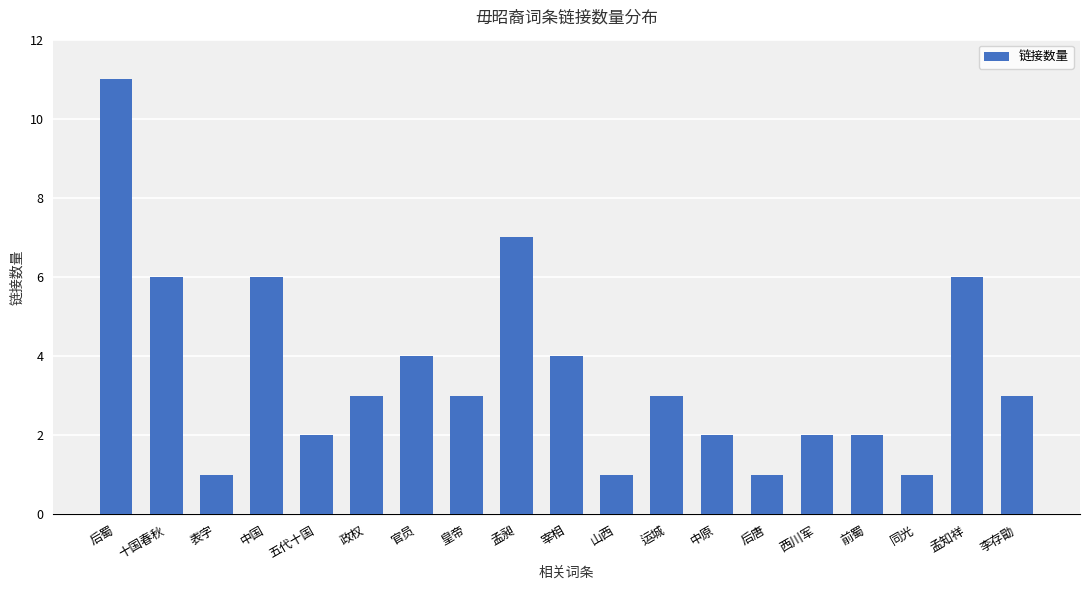

Reading left to right, extract all data points from this chart.

后蜀=11	十国春秋=6	表字=1	中国=6	五代十国=2	政权=3	官员=4	皇帝=3	孟昶=7	宰相=4	山西=1	运城=3	中原=2	后唐=1	西川军=2	前蜀=2	同光=1	孟知祥=6	李存勖=3